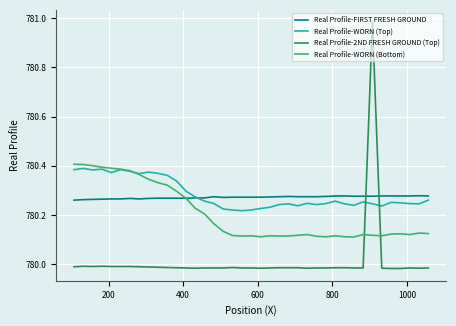

List the series in order of their peak value, lowest first.

Real Profile-FIRST FRESH GROUND, Real Profile-WORN (Top), Real Profile-WORN (Bottom), Real Profile-2ND FRESH GROUND (Top)